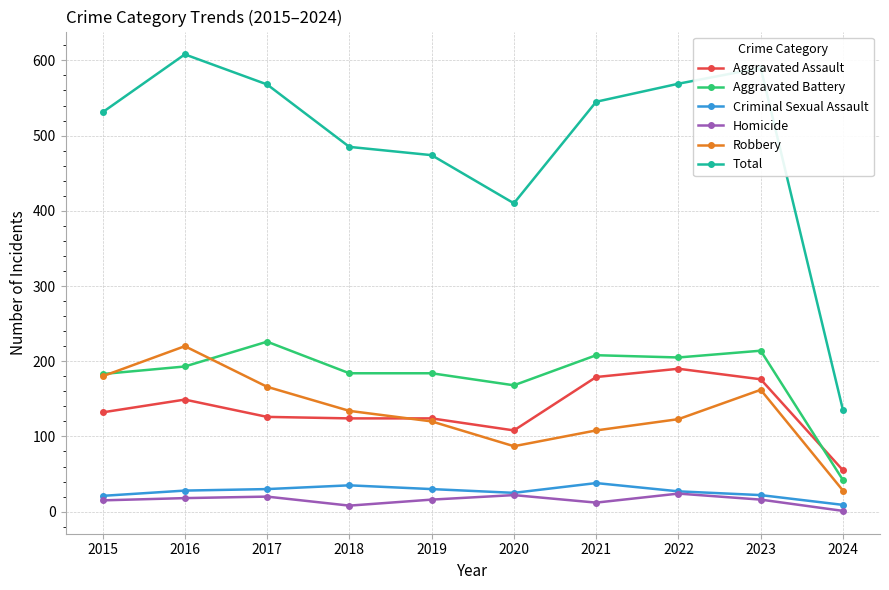

At 2017, list the series in order from smallest to largest.

Homicide, Criminal Sexual Assault, Aggravated Assault, Robbery, Aggravated Battery, Total